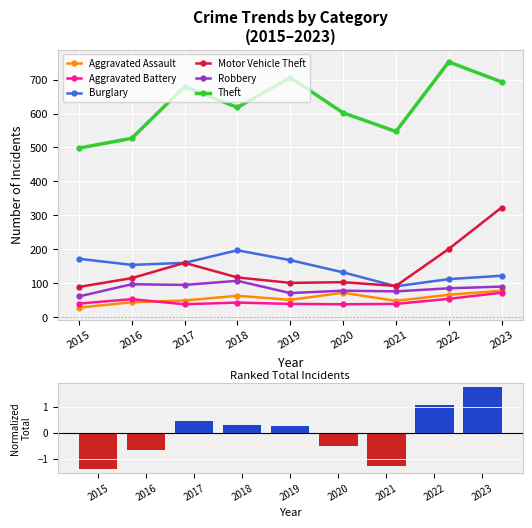

The value of Aggravated Assault at 2022 is 27. True or false?

False